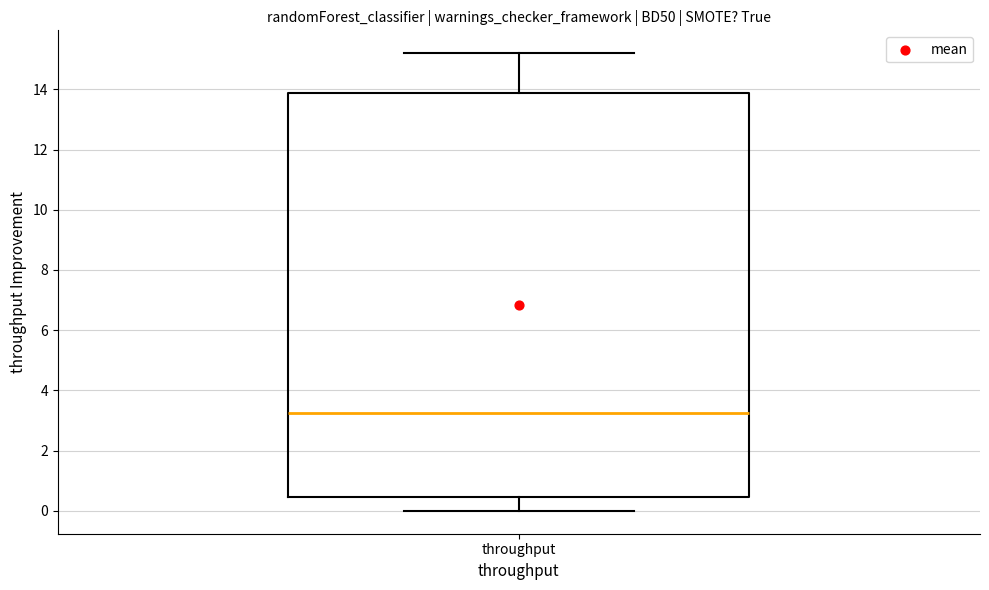

Read this box plot against the y-axis: the position of the median line, the range covered by the box, and the ends of both whiskers. The values are not printed on the chart, so give them approximately, as read against the axis.

median 3.2, box 0.4 to 13.8, whiskers 0.0 to 15.2